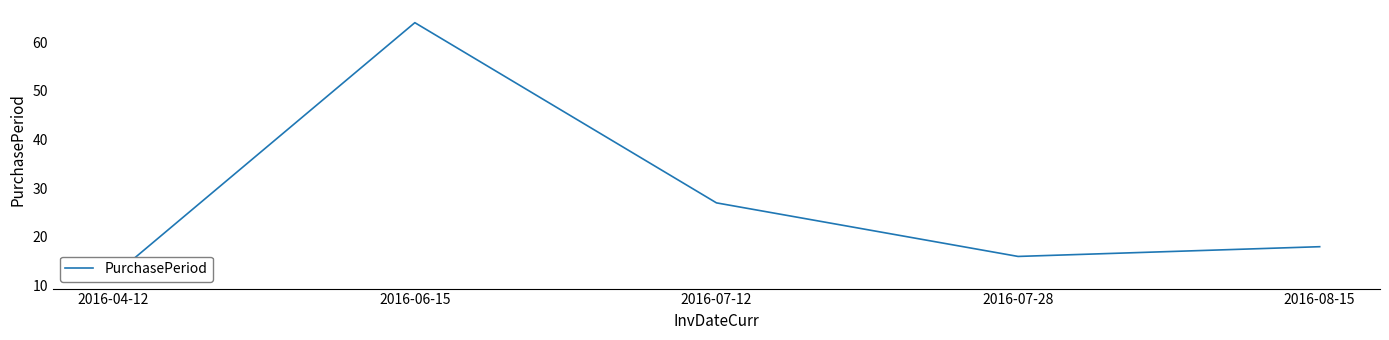

Reading right to left, what are all the values shown in this chart?

2016-08-15=18	2016-07-28=16	2016-07-12=27	2016-06-15=64	2016-04-12=12